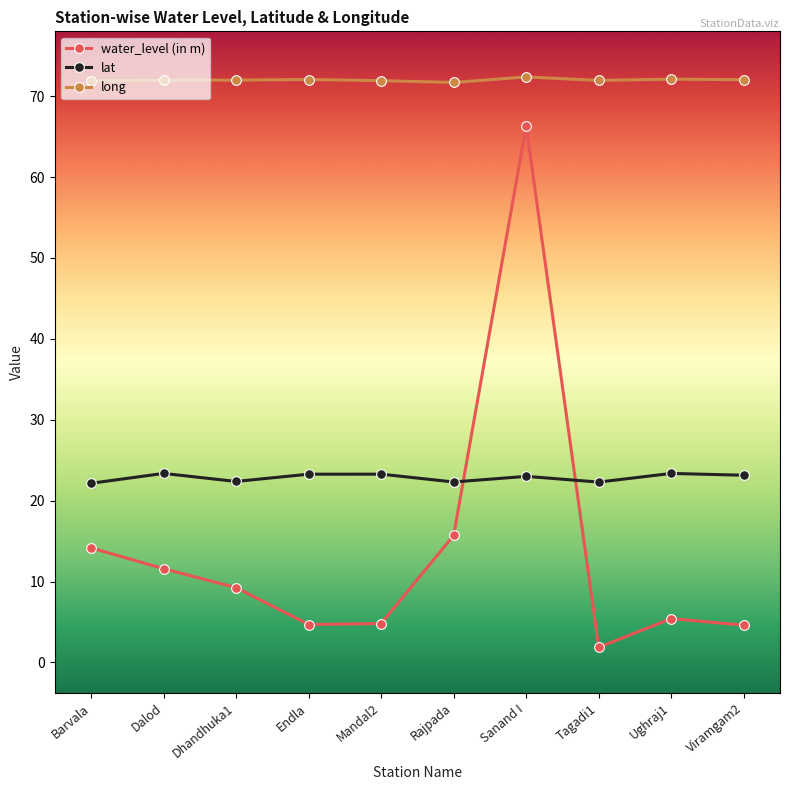

Is the value of long at Barvala greater than the value of water_level (in m) at Barvala?

Yes